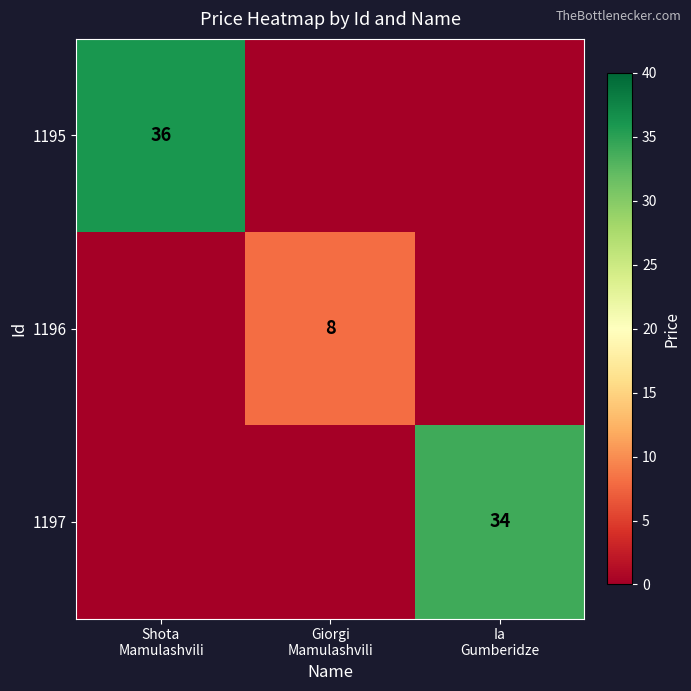

Rank the series by their maximum value, from lowest to highest.

1196, 1197, 1195